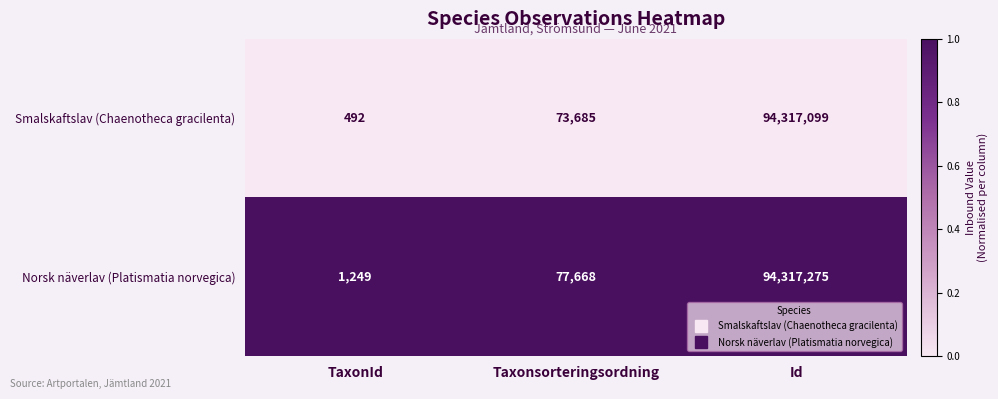

What is the total value across all series at Id?

188634374